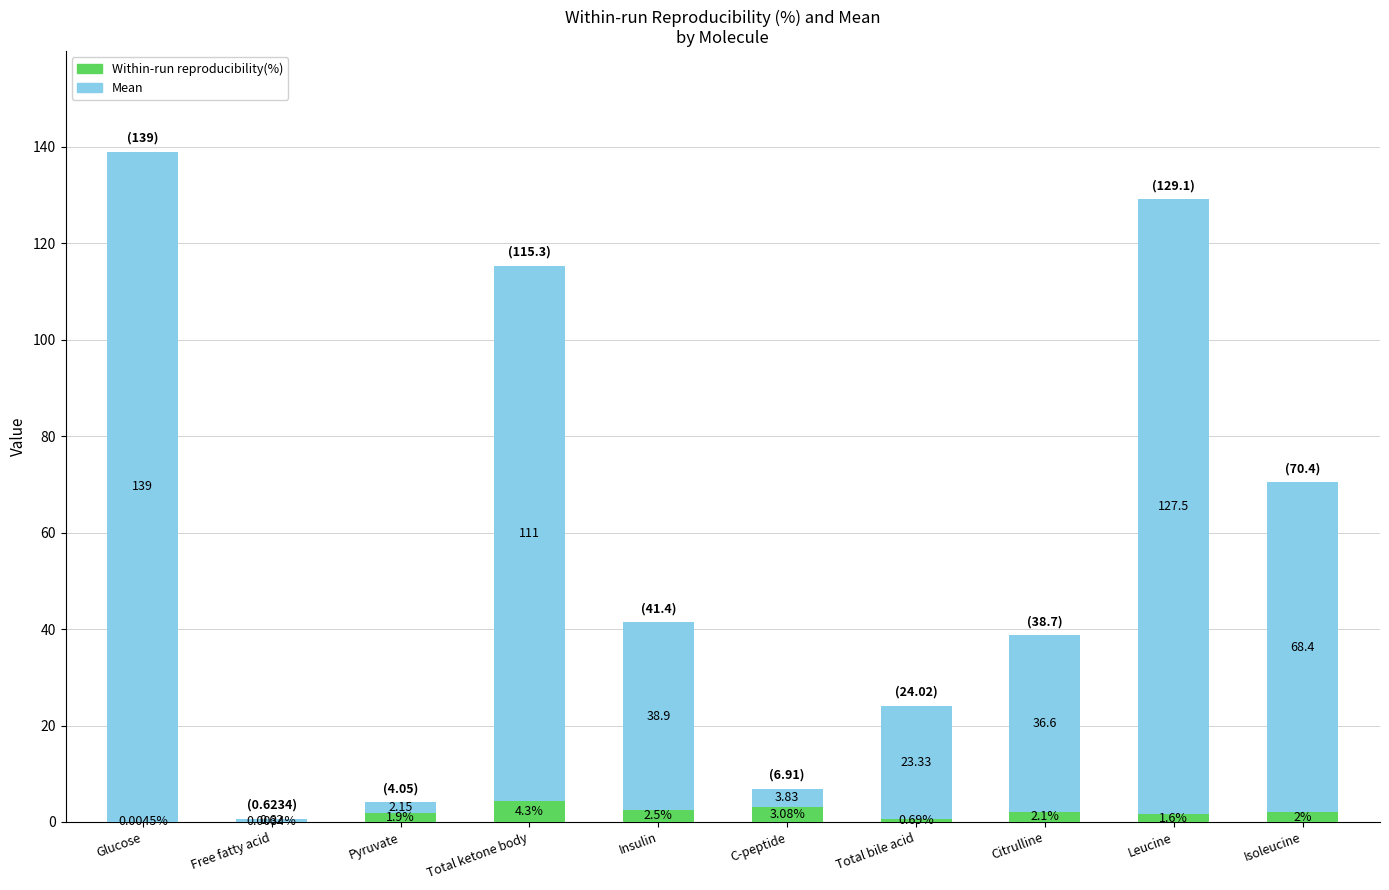

What is the total value across all series at C-peptide?

6.9